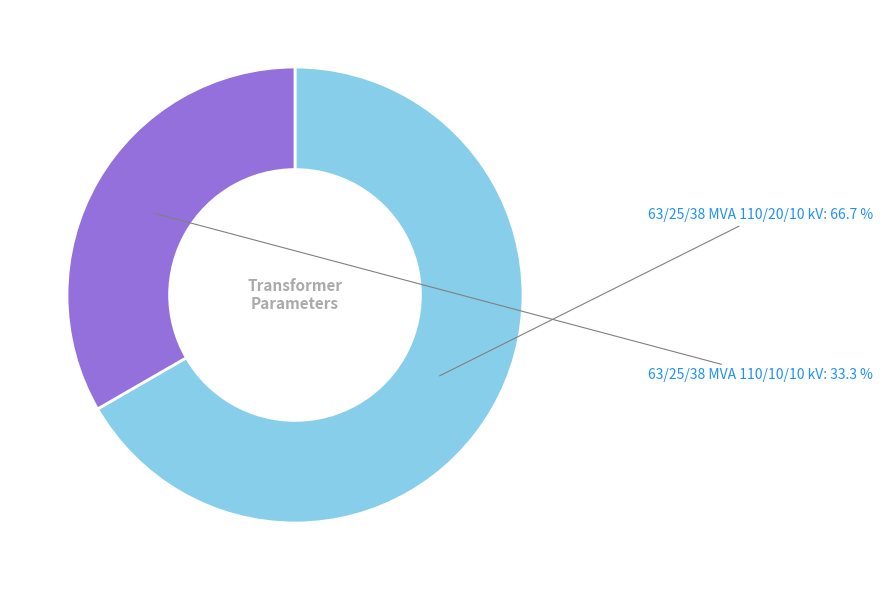

Is 63/25/38 MVA 110/20/10 kV the majority of the pie?

Yes